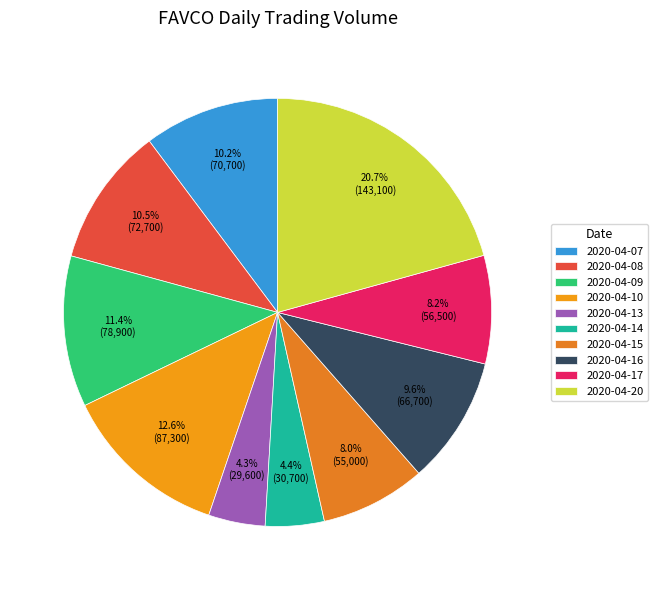

Which category has the smallest portion of the pie?

2020-04-13